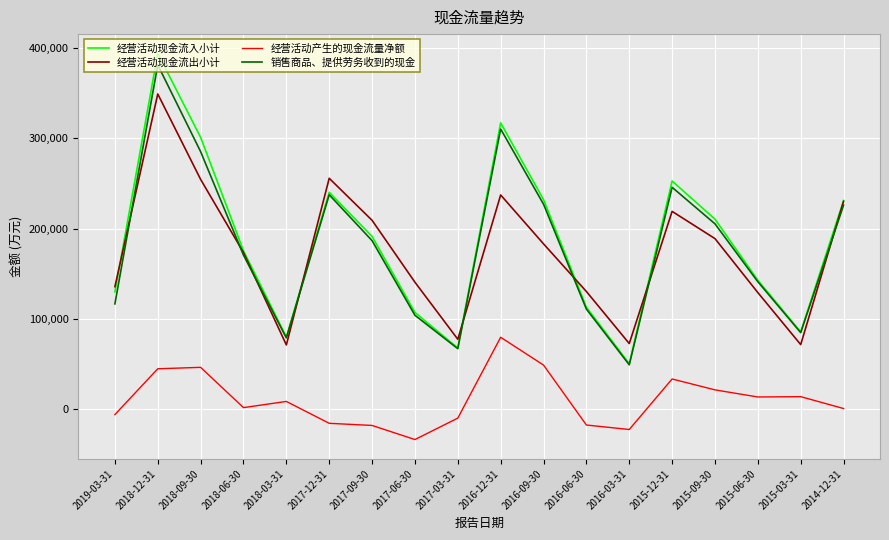

Rank the series at 2018-09-30 from lowest to highest value.

经营活动产生的现金流量净额, 经营活动现金流出小计, 销售商品、提供劳务收到的现金, 经营活动现金流入小计